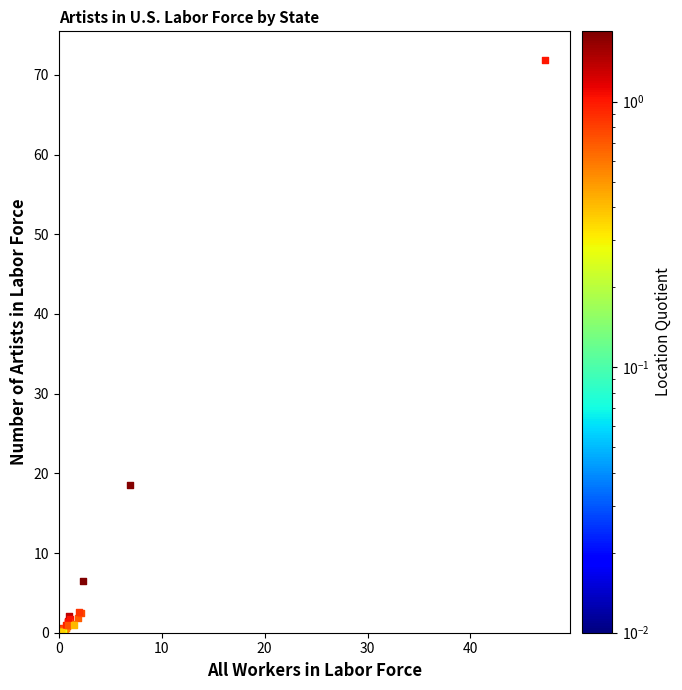

What Y value in the scatter plot is closest to 35?

18.6